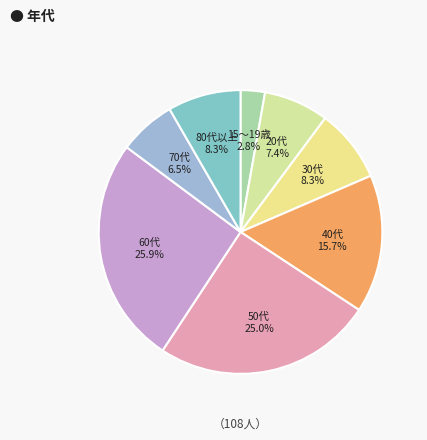

Is the sum of 30代 and 40代 greater than half?

No